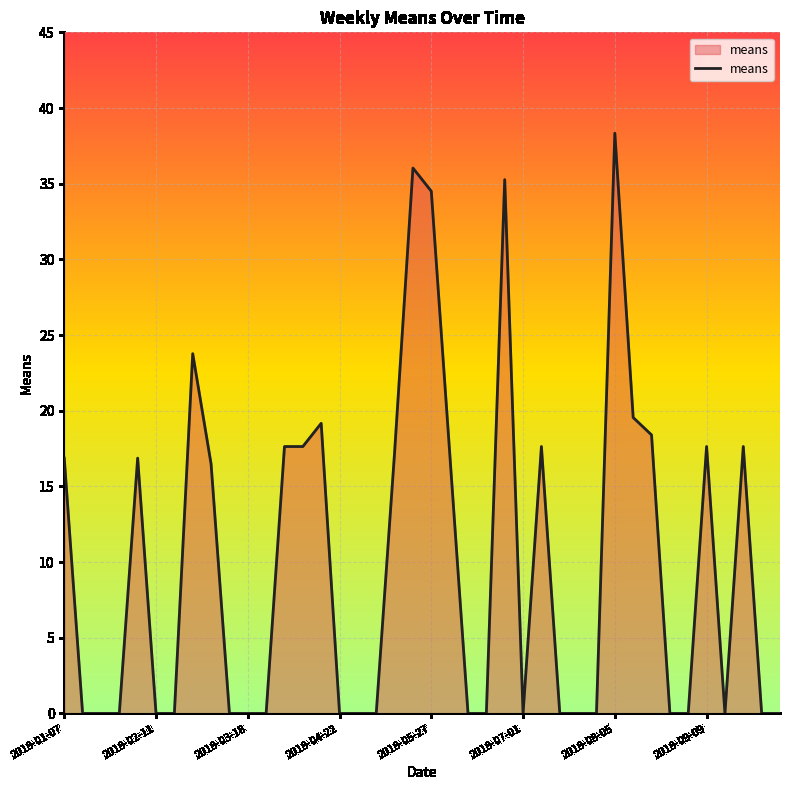

What is the maximum value shown in the chart?

38.3